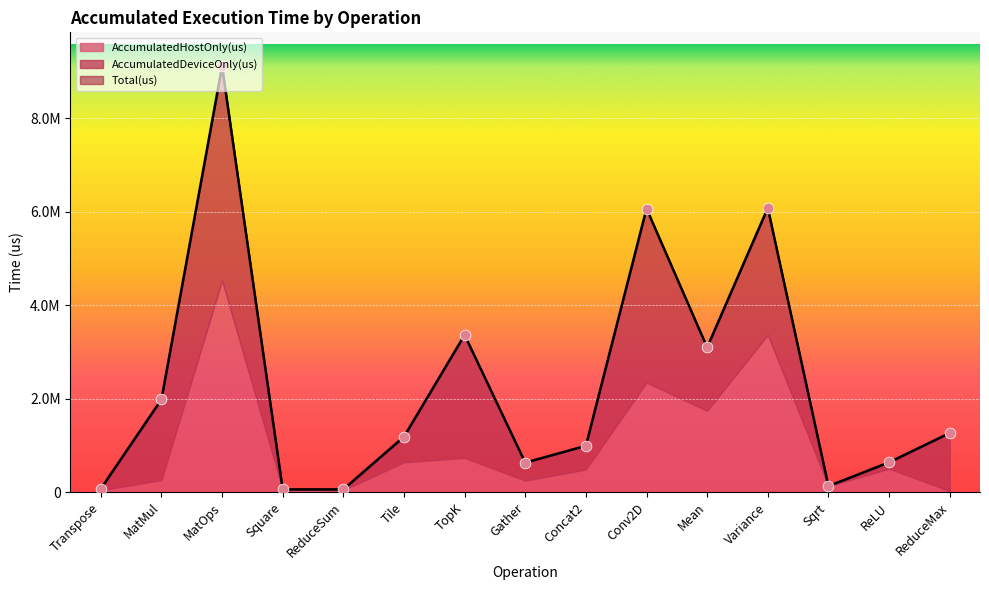

Which series reaches the minimum Y coordinate?

AccumulatedDeviceOnly(us)